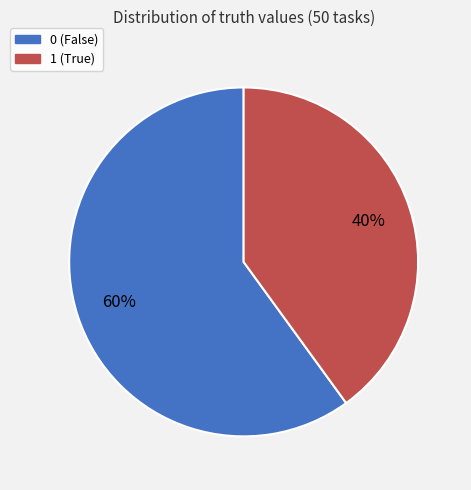

Do 0 (False) and 1 (True) together represent more than half of the pie?

Yes